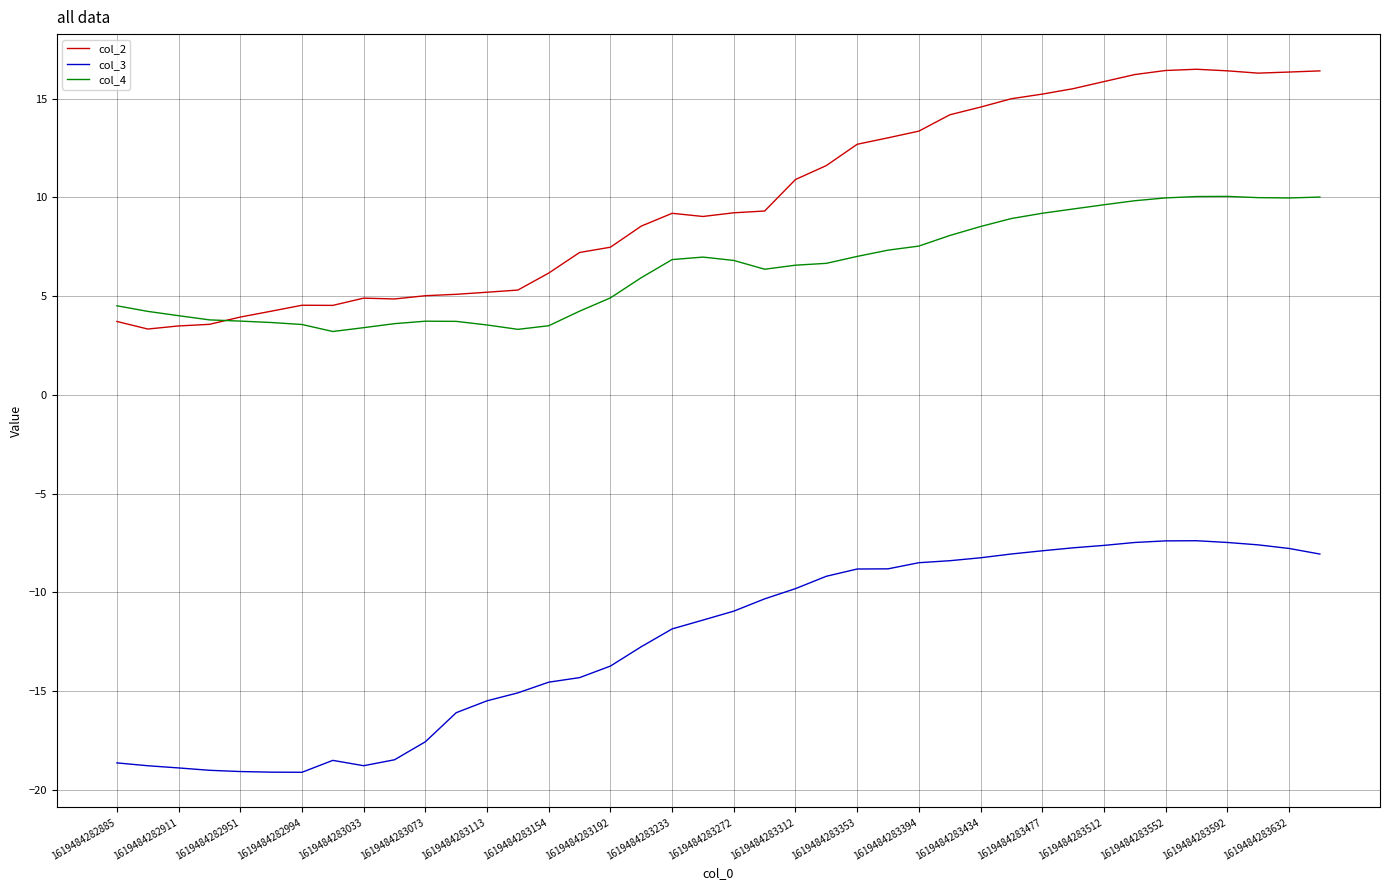

Rank the series by their average value, from lowest to highest.

col_3, col_4, col_2